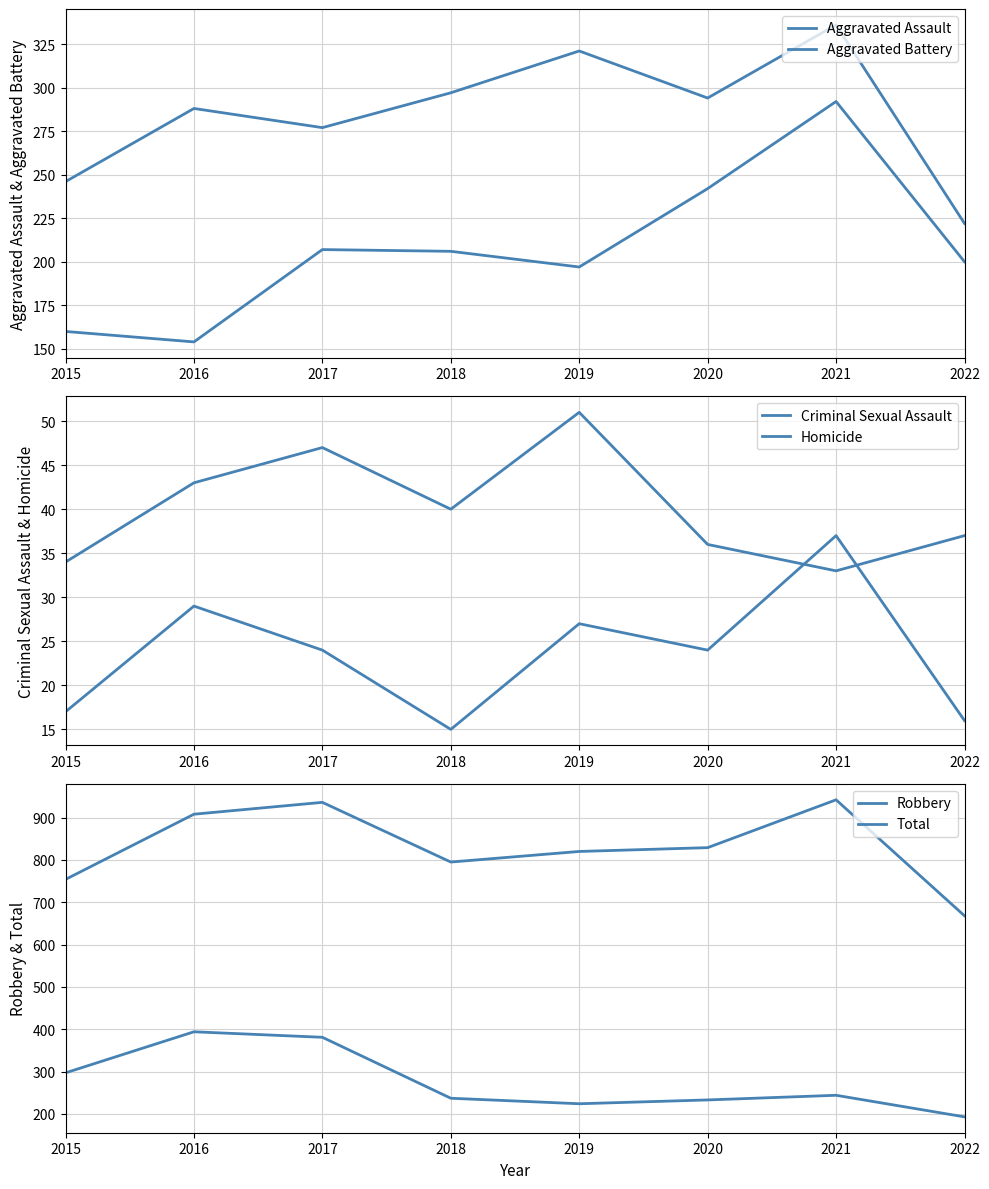

How many lines are shown in the chart?

6